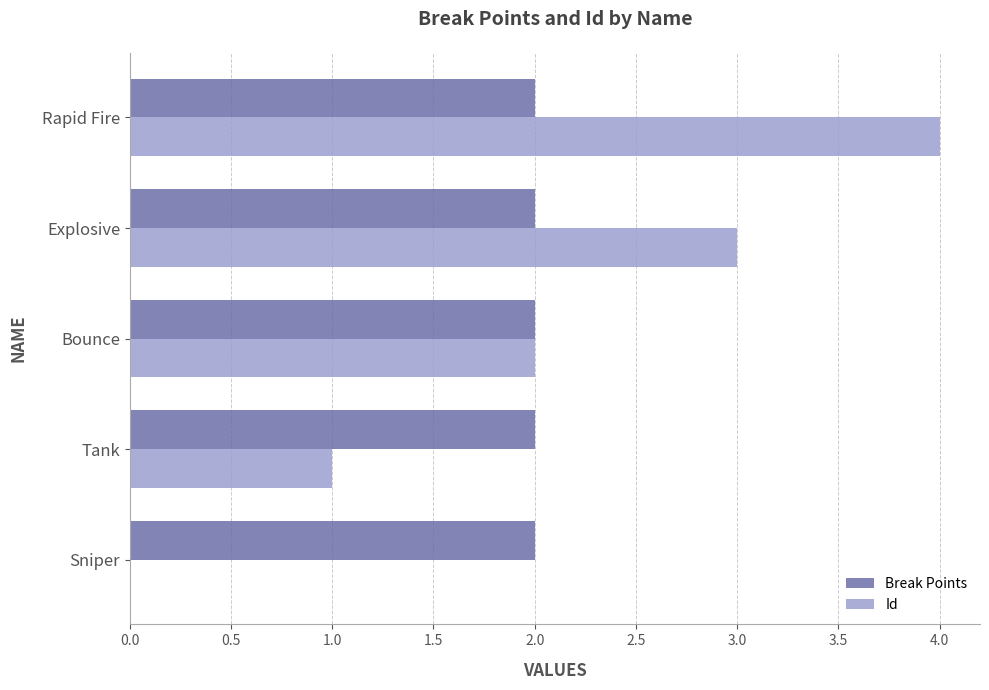

Between Sniper and Explosive, which series saw the biggest shift?

Id